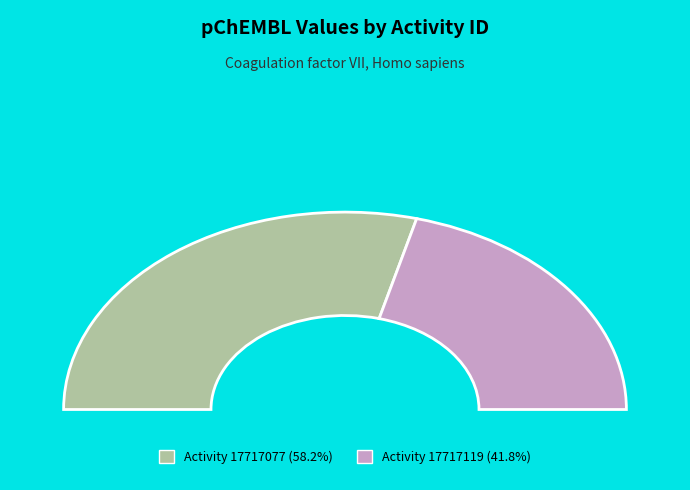

What is the largest slice in the pie chart?

17717077